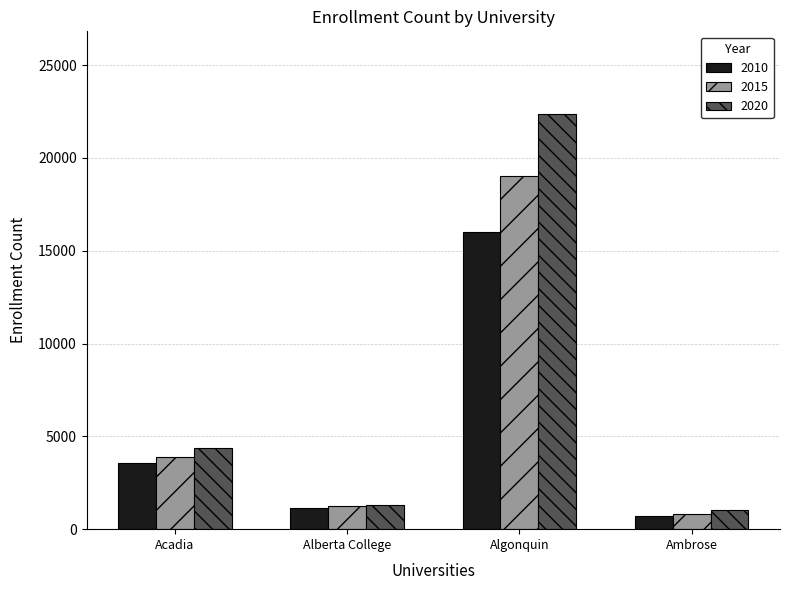

How many bars are there in total?

12